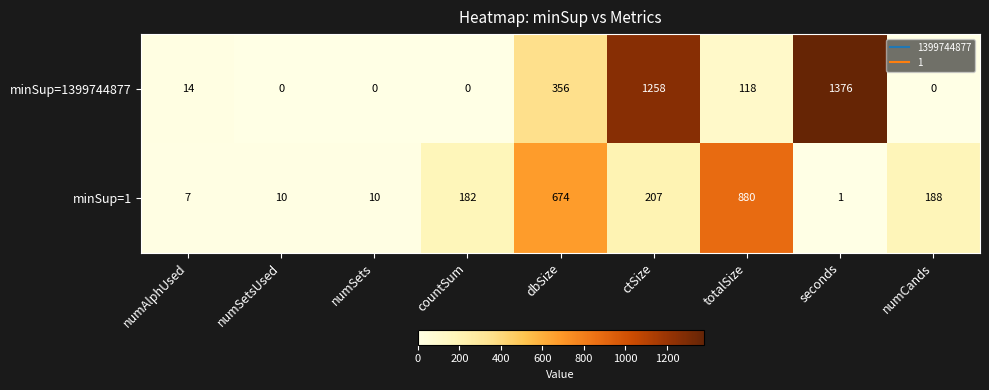

What is the difference between the maximum and minimum values in the minSup=1 series?

879